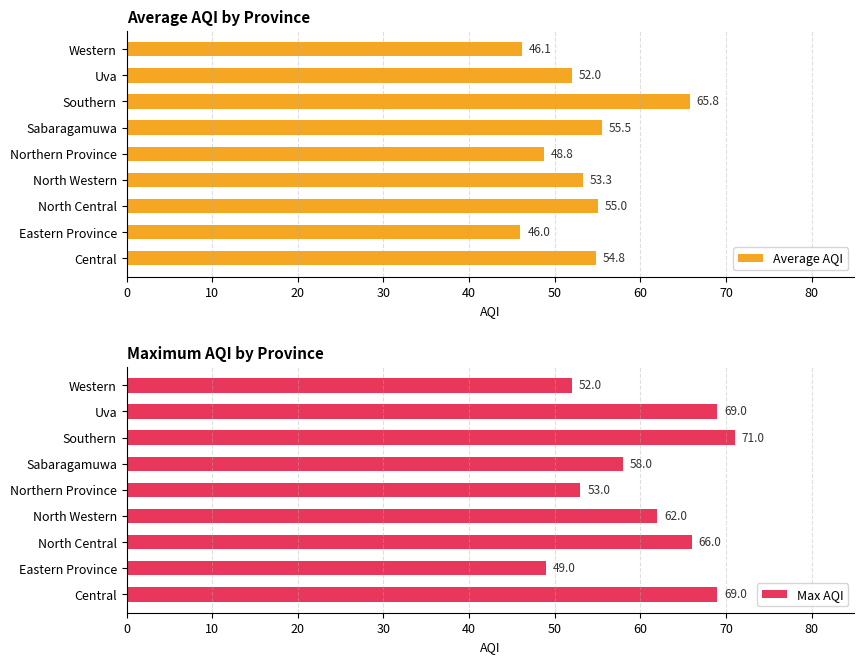

What is the difference between the Max AQI values at North Western and Eastern Province?

13